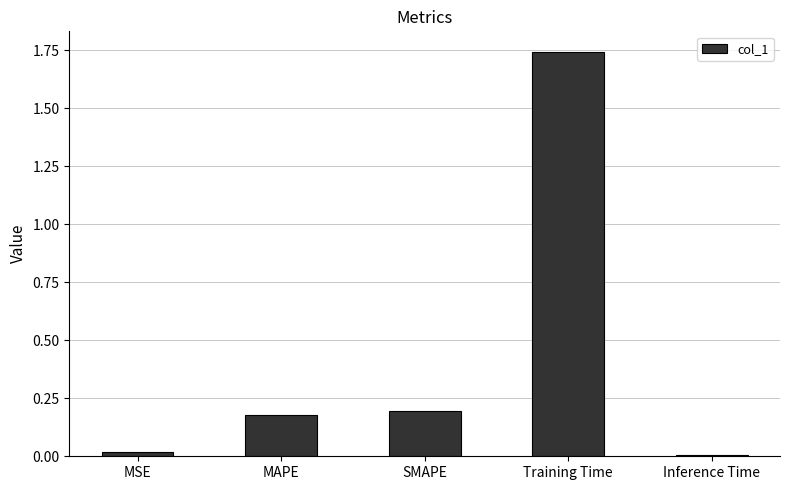

What is the sum of the values at SMAPE and MAPE?

0.4